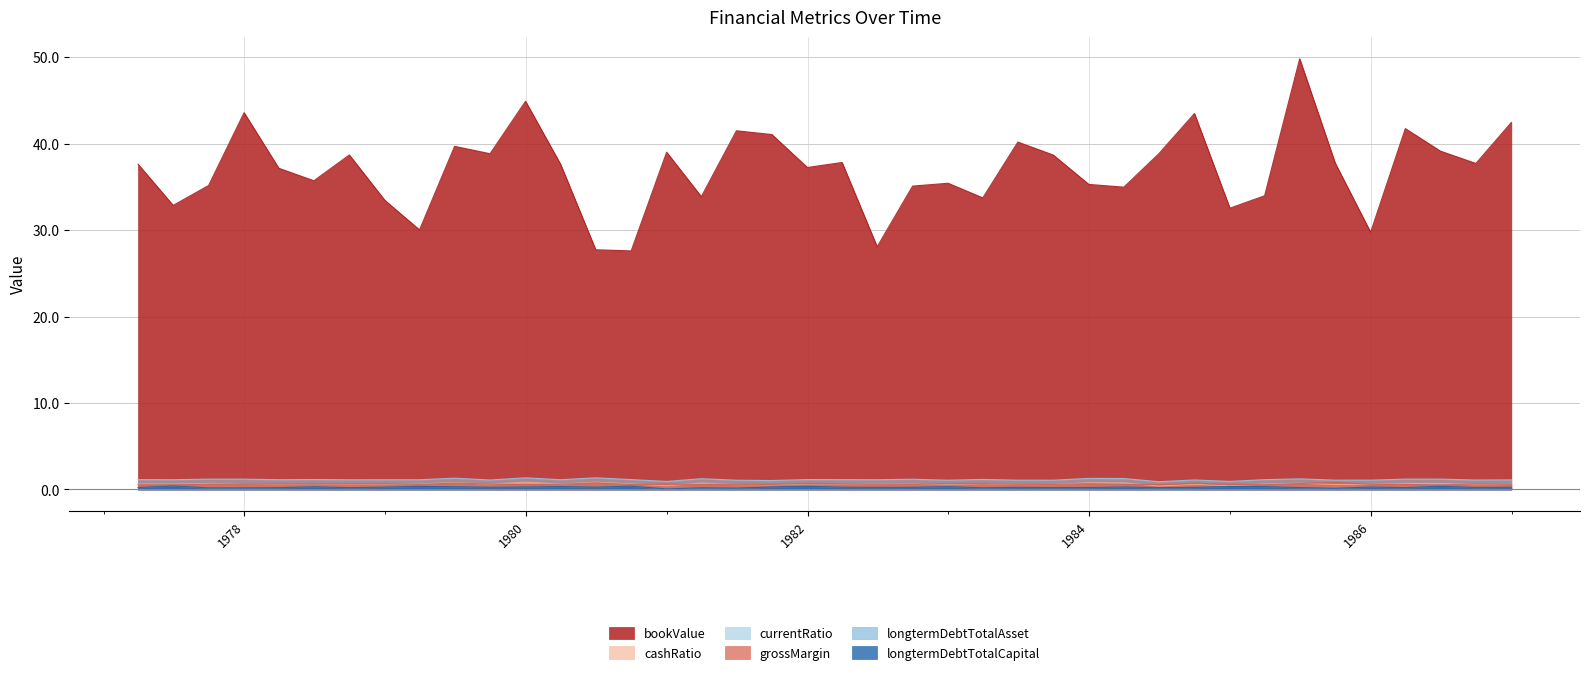

How many interior local peaks does the longtermDebtTotalCapital series have?

13